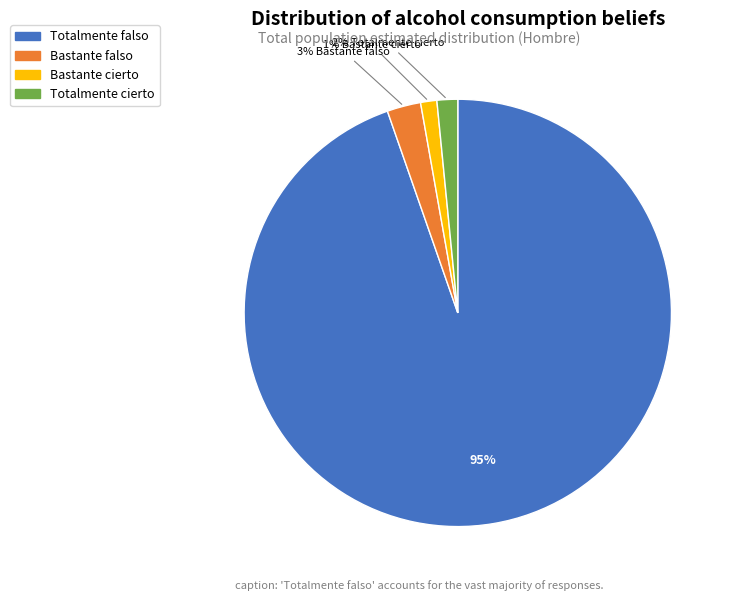

To the nearest percent, what is the difference between the Totalmente cierto and Bastante falso slice percentages?

1%